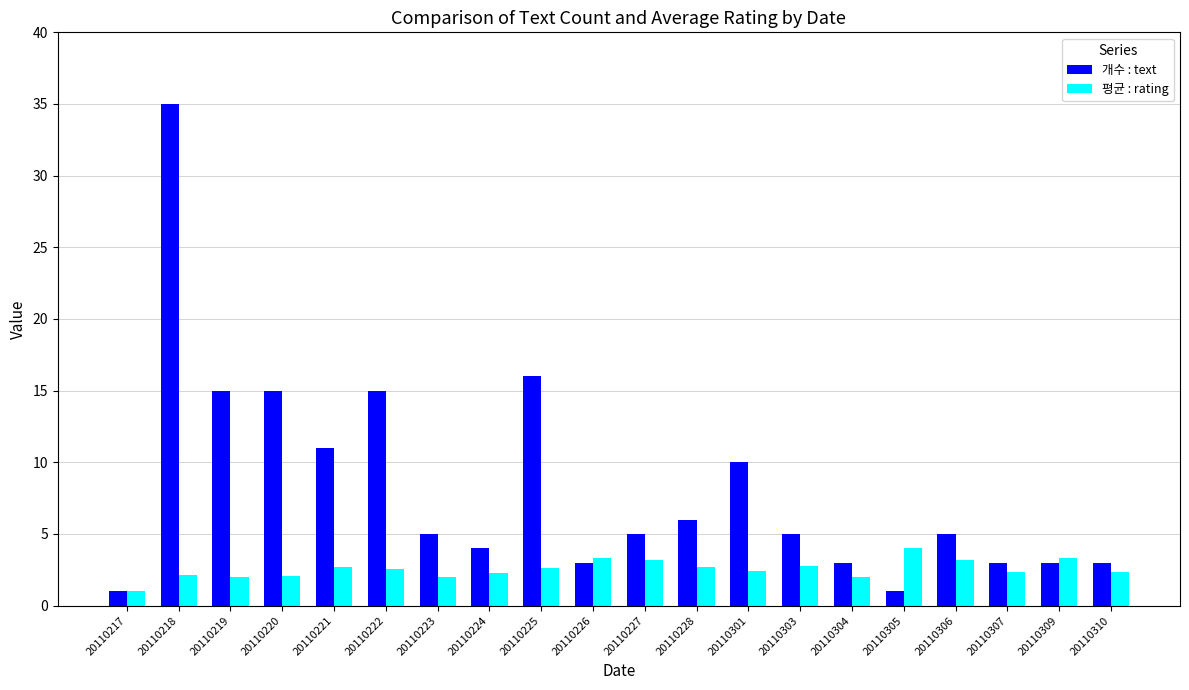

How many groups of bars are there?

20